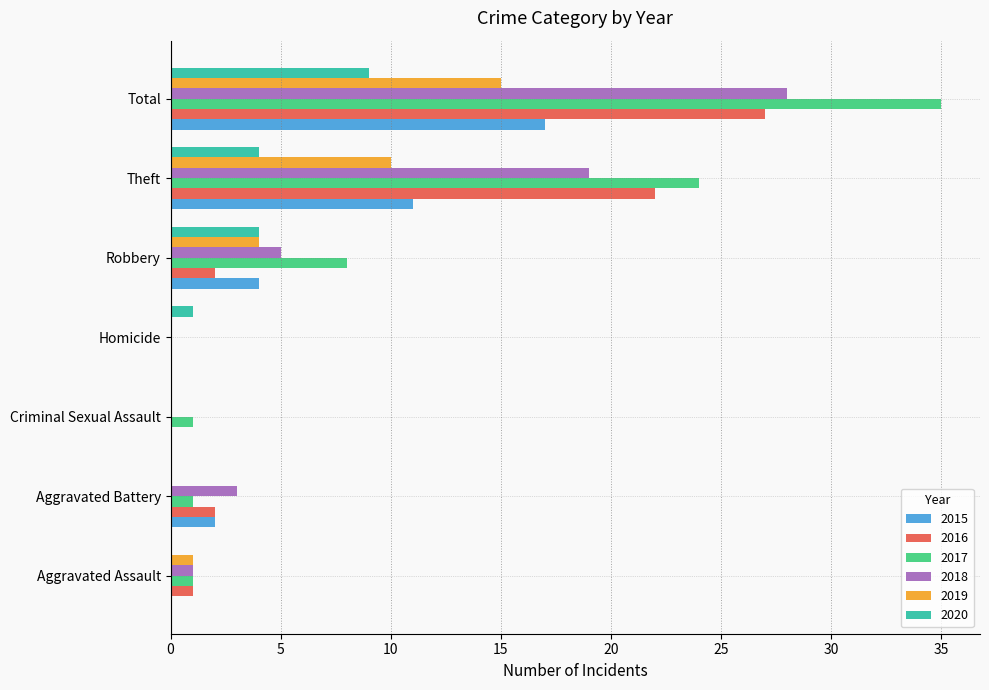

What is the maximum value for 2020?

9